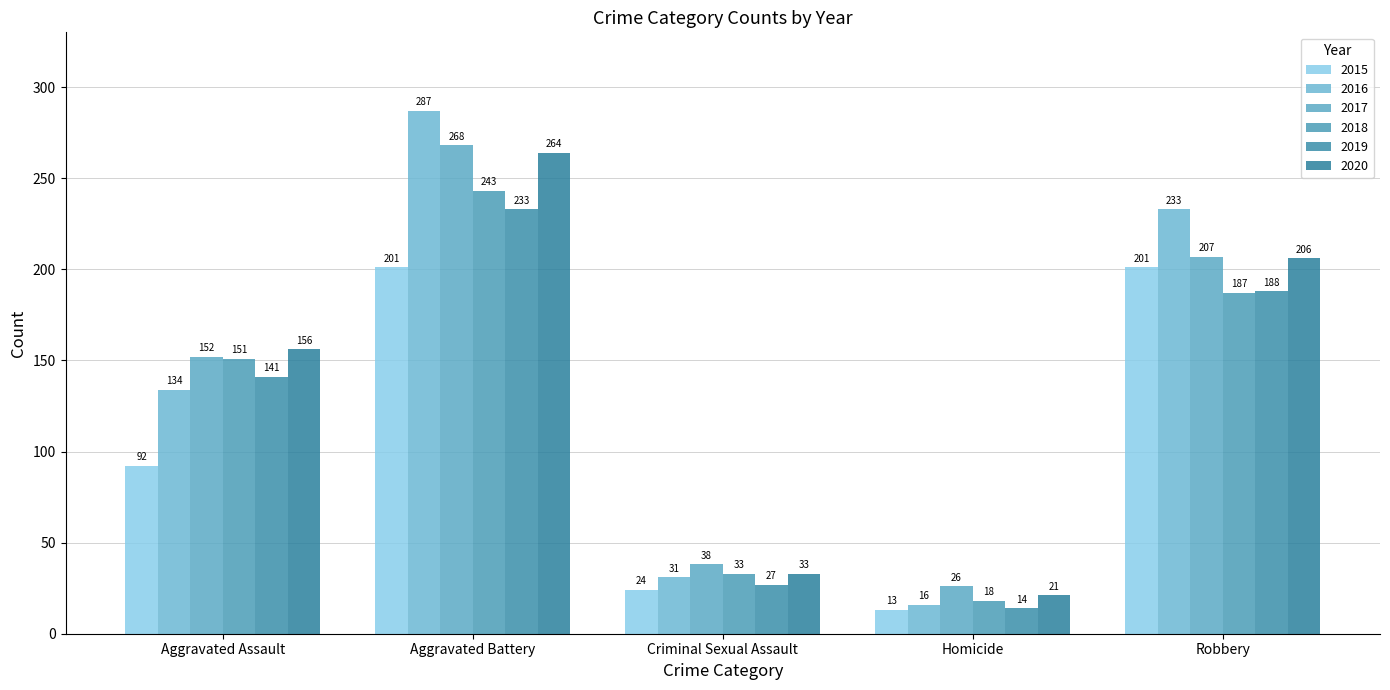

How many values in the 2016 series are below 134?

2